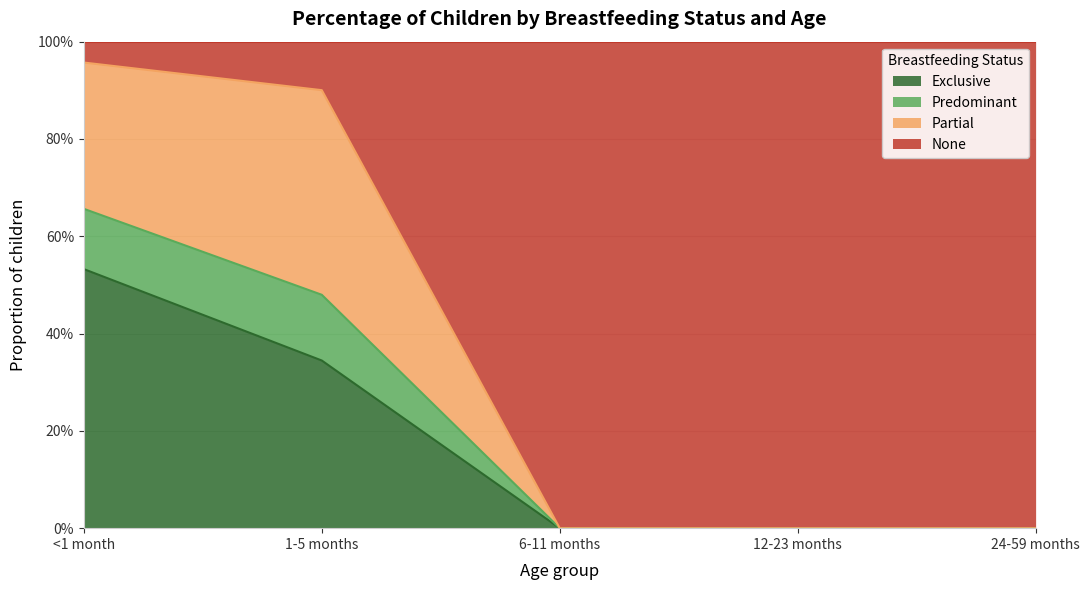

What position from the left is 6-11 months?

3